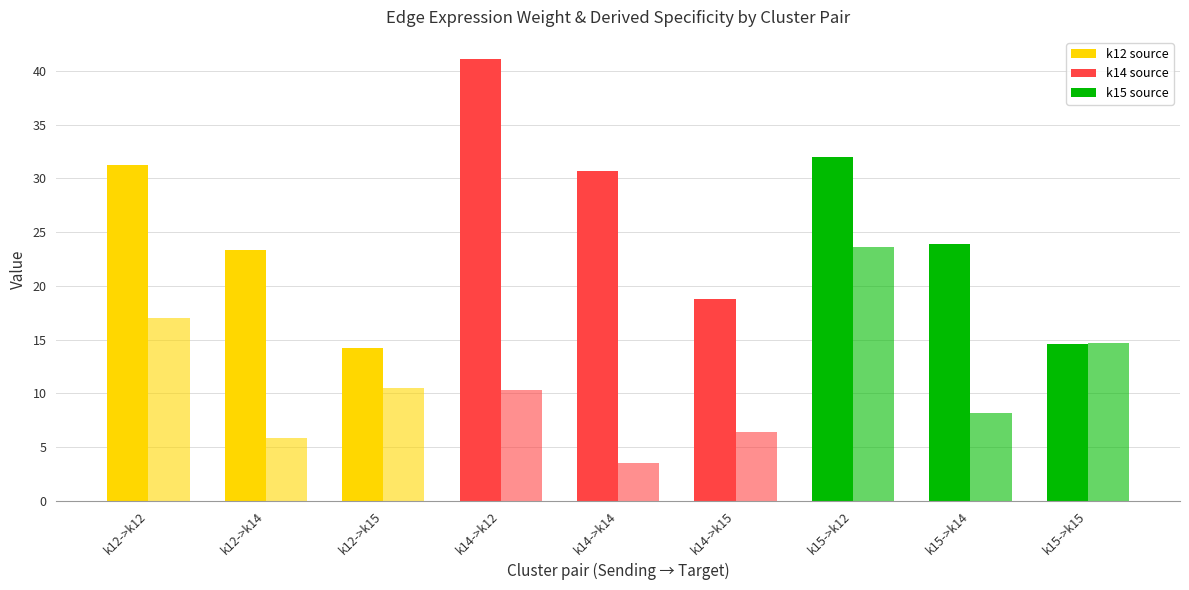

What is the lowest value of the Edge average expression weight series?

14.2